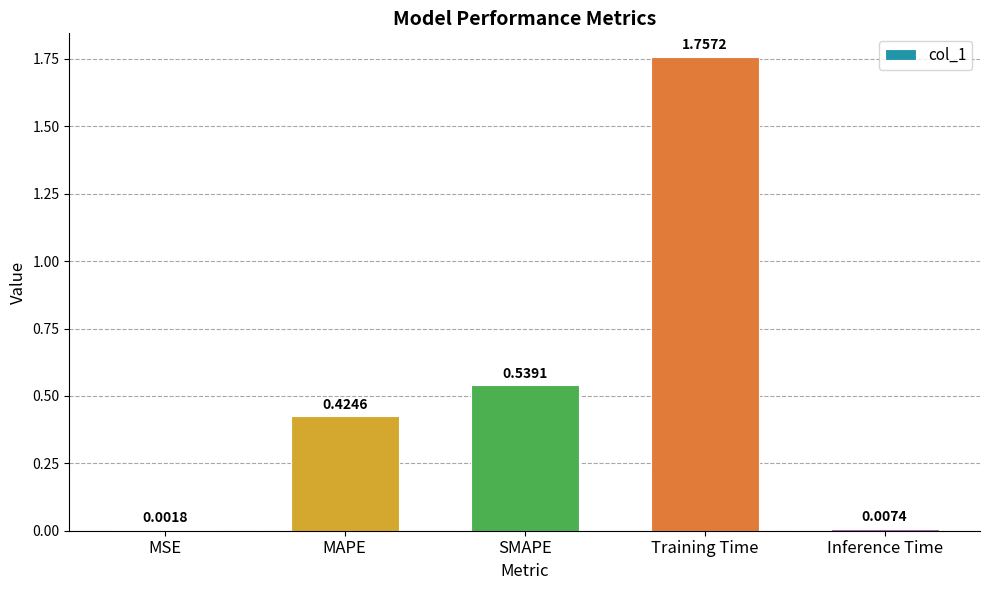

Between MSE and Training Time, which is larger?

Training Time